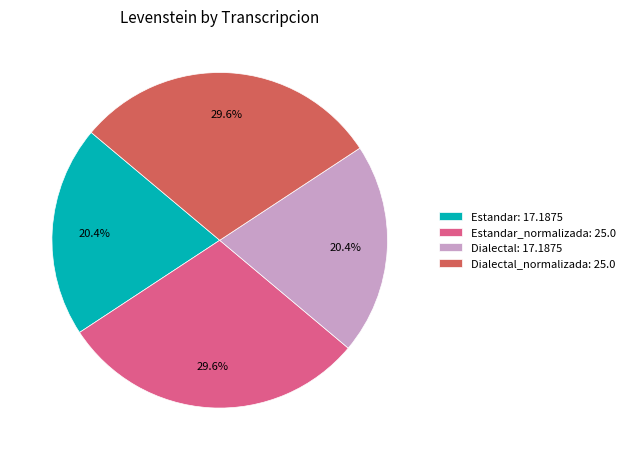

Combined, do Estandar: 17.1875 and Dialectal: 17.1875 account for over 50%?

No